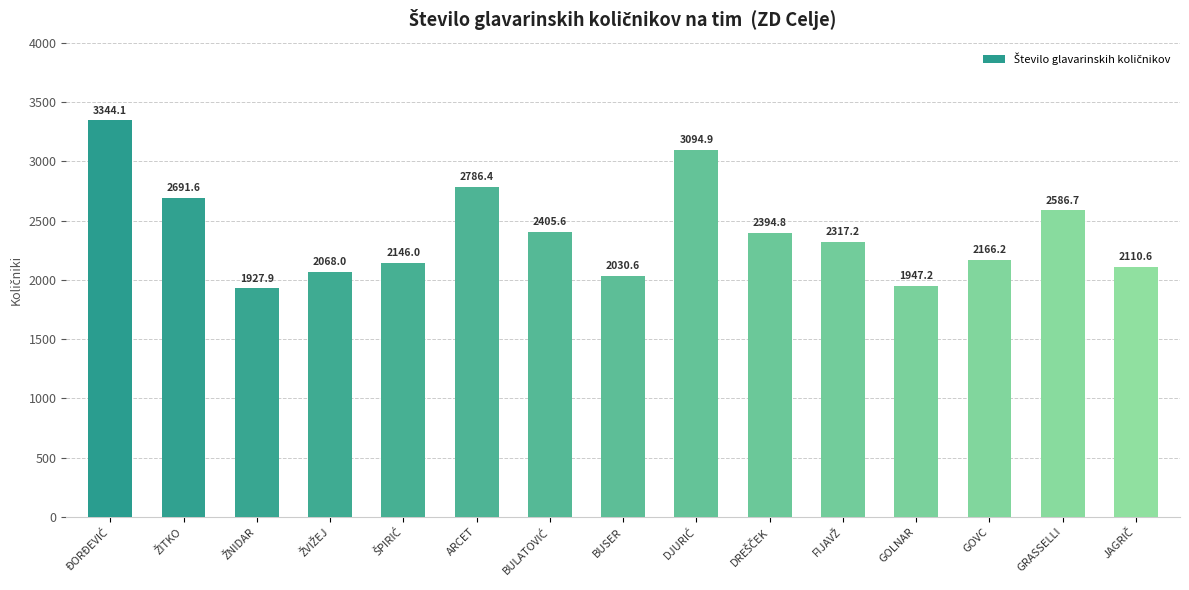

Reading left to right, what are all the values shown in this chart?

3344.1	2691.6	1927.9	2068.0	2146.0	2786.4	2405.6	2030.6	3094.9	2394.8	2317.2	1947.2	2166.2	2586.7	2110.6